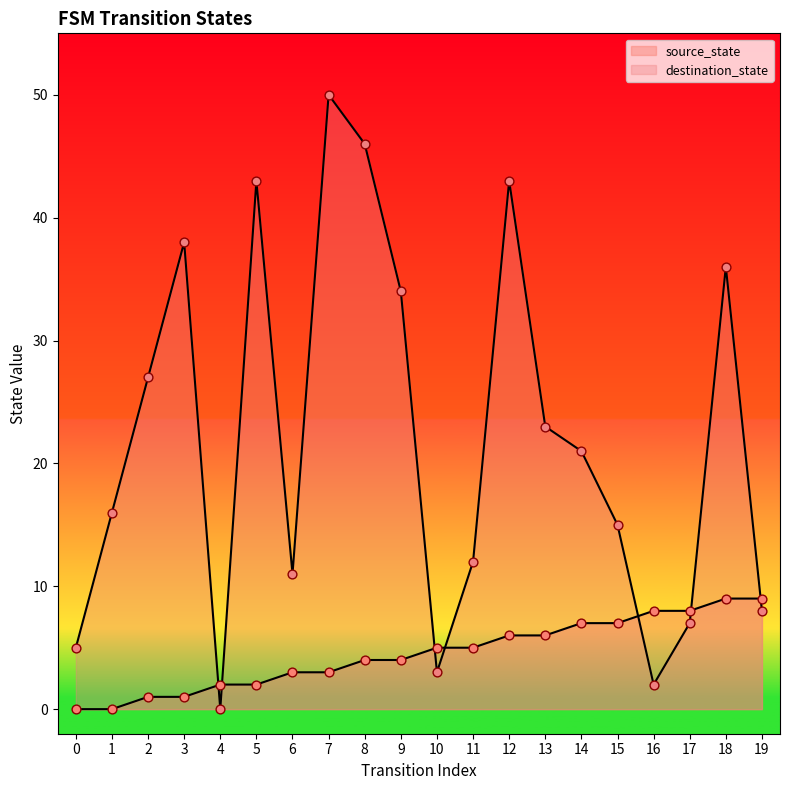

Which series contains the highest Y value?

destination_state